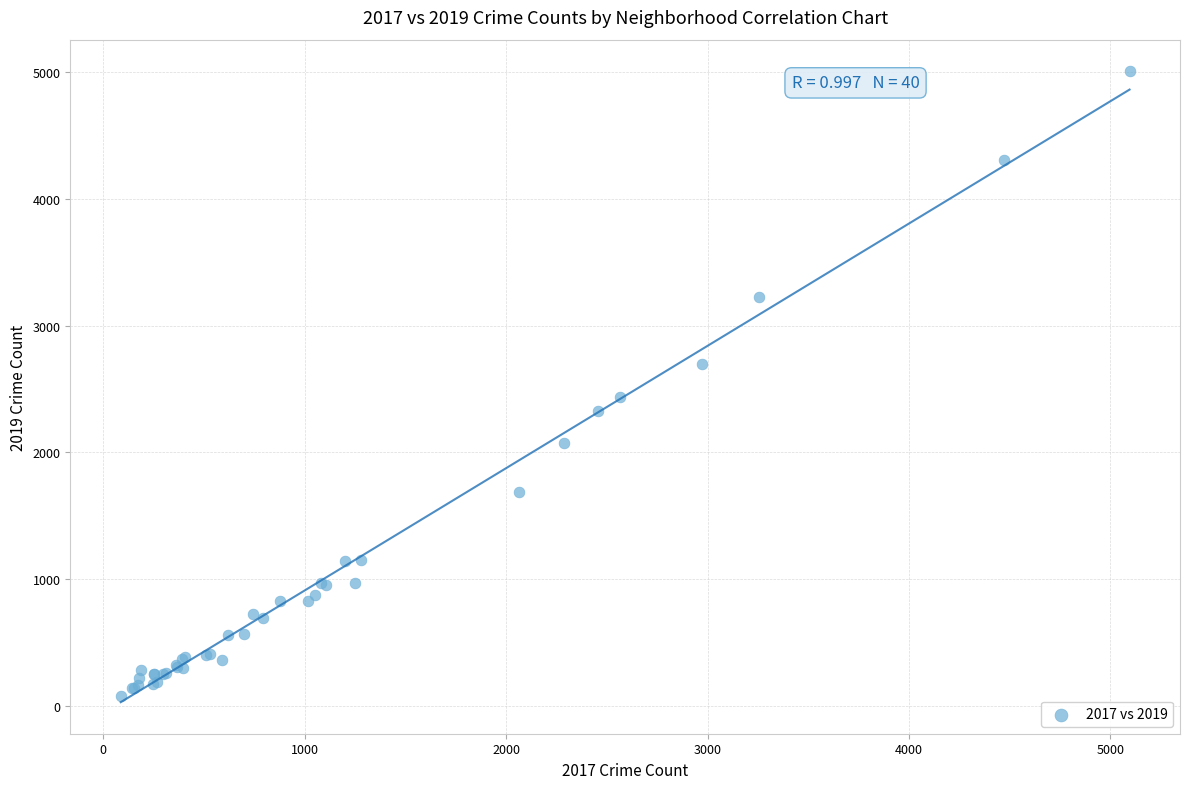

What Y value in the scatter plot is closest to 2542?

2441